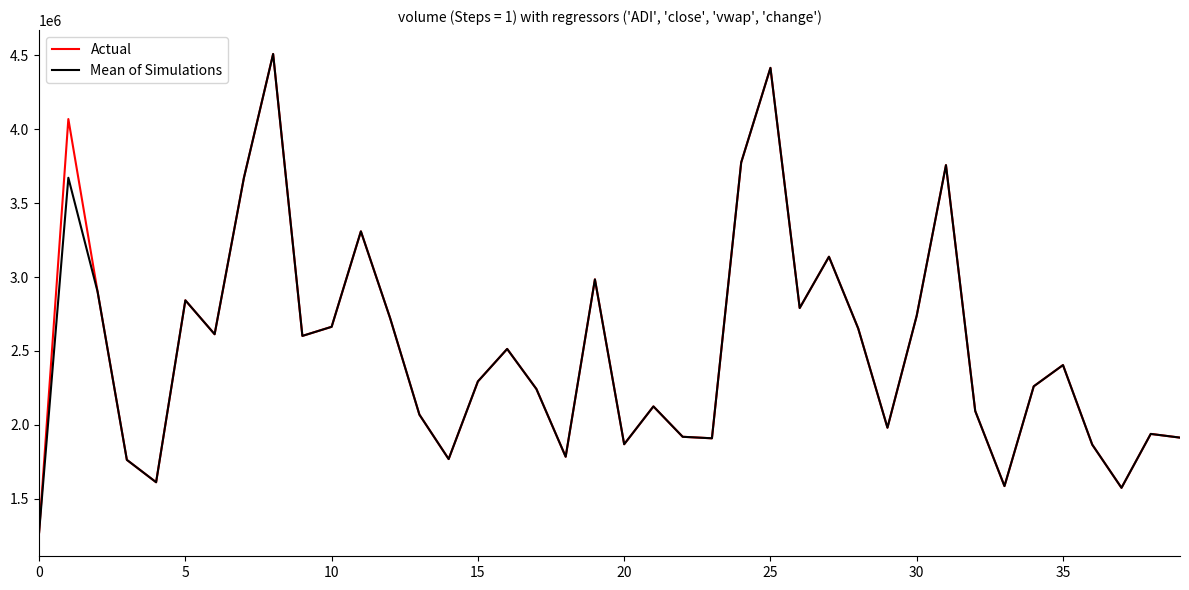

What is the maximum value shown in the chart?

4507475